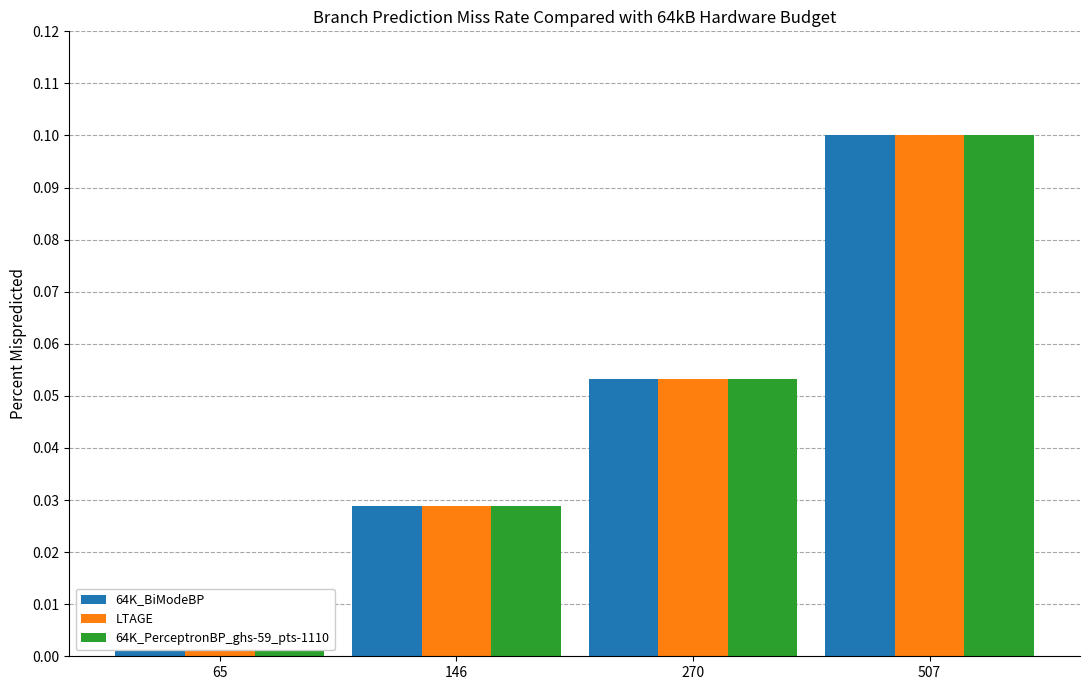

How many 64K_BiModeBP values are between 0 and 1?

4